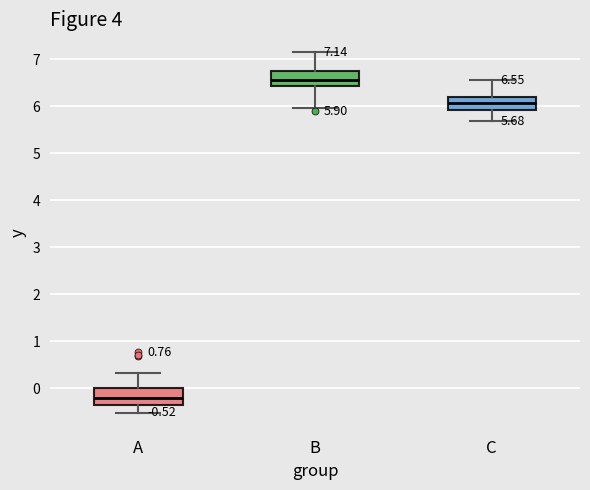

Which box has the highest median line?

B